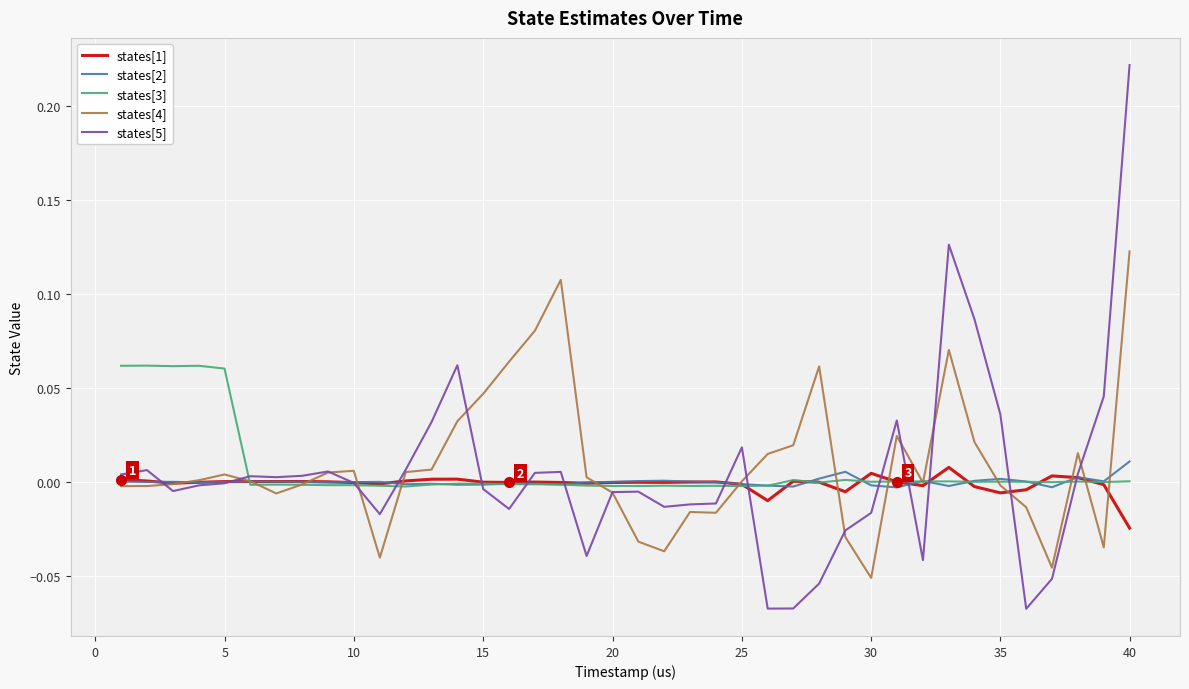

Which series has the largest range (max minus min)?

states[5]